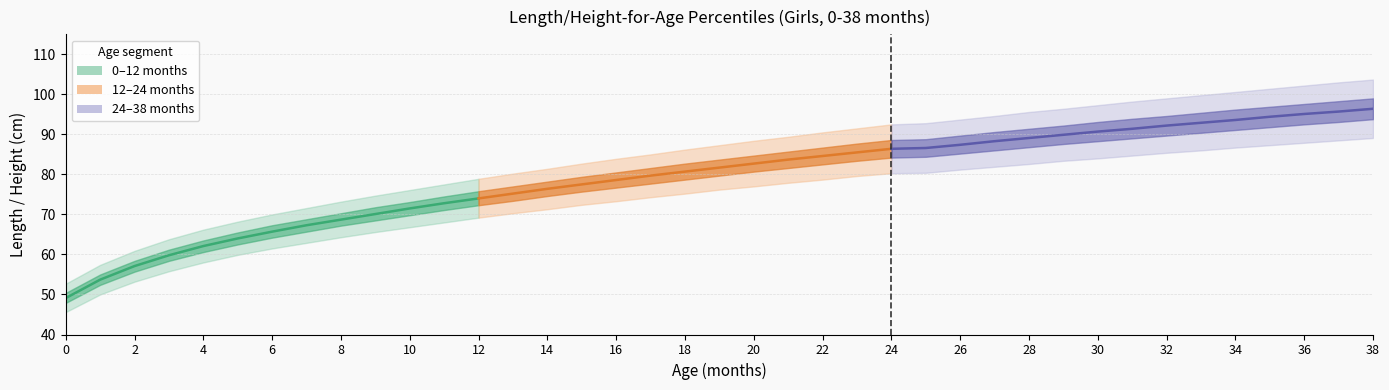

Which has a higher value, 12 or 19?

19